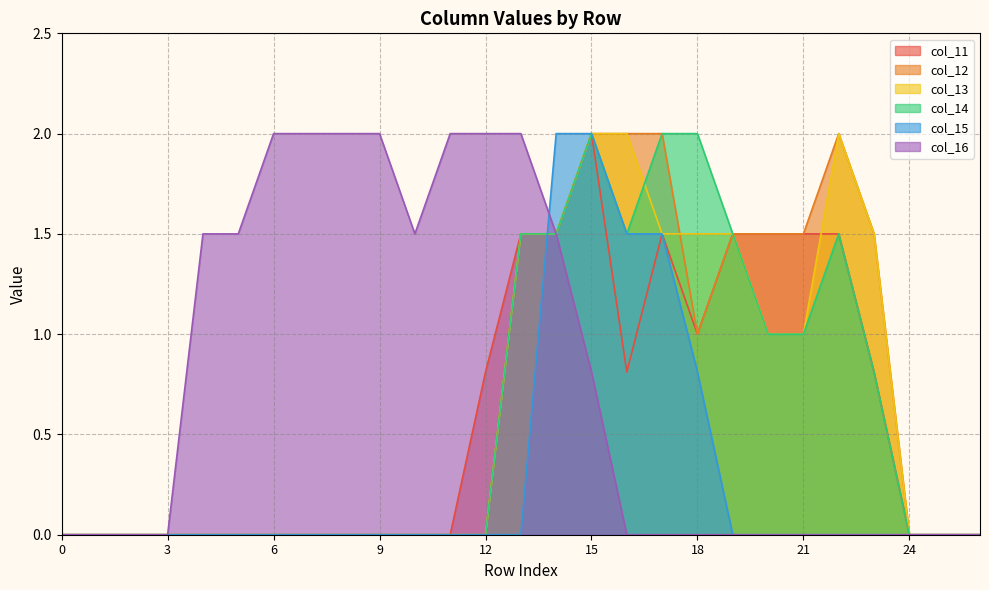

What is the difference between the maximum and second lowest values in the col_15 series?

2.0